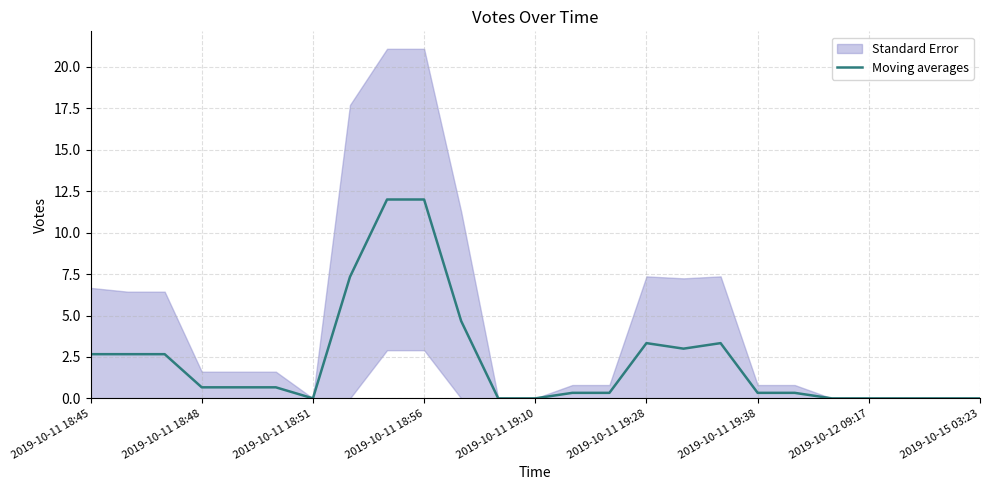

True or false: the data has more than 2 interior local peaks.

False